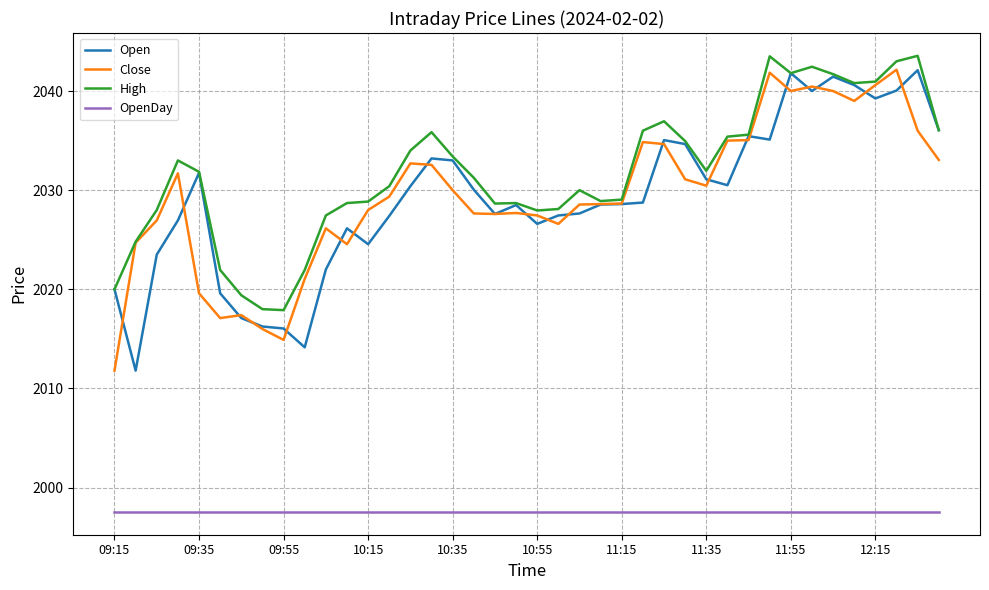

Which series has the largest total across all categories?

High